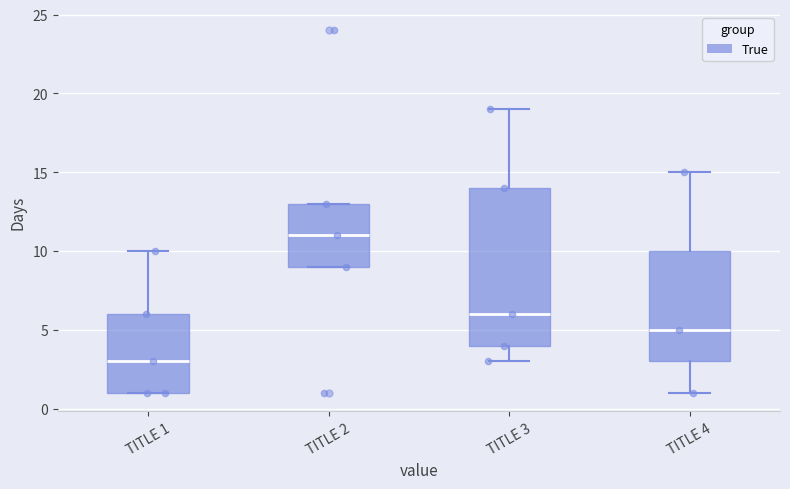

Reading left to right, transcribe this box plot: for each box, give where its median line is, the range the box spans, and where its two whiskers end, as read against the y-axis. The values are not printed on the chart, so give them approximately, as read against the axis.

TITLE 1: median 3, box 1 to 6, whiskers 1 to 10
TITLE 2: median 11, box 9 to 13, whiskers 9 to 13
TITLE 3: median 6, box 4 to 14, whiskers 3 to 19
TITLE 4: median 5, box 3 to 10, whiskers 1 to 15